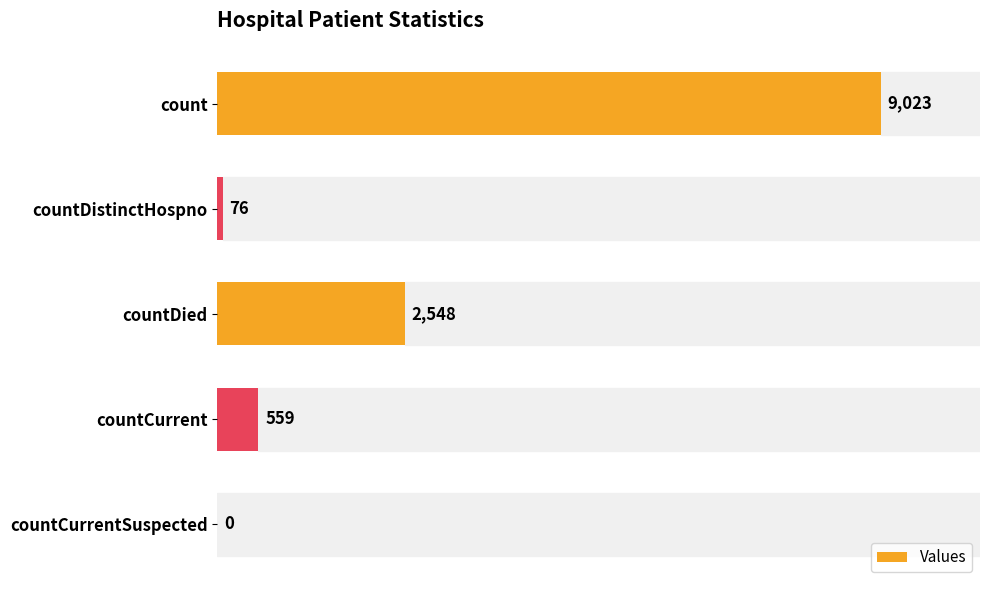

How many data points does each series have?

5